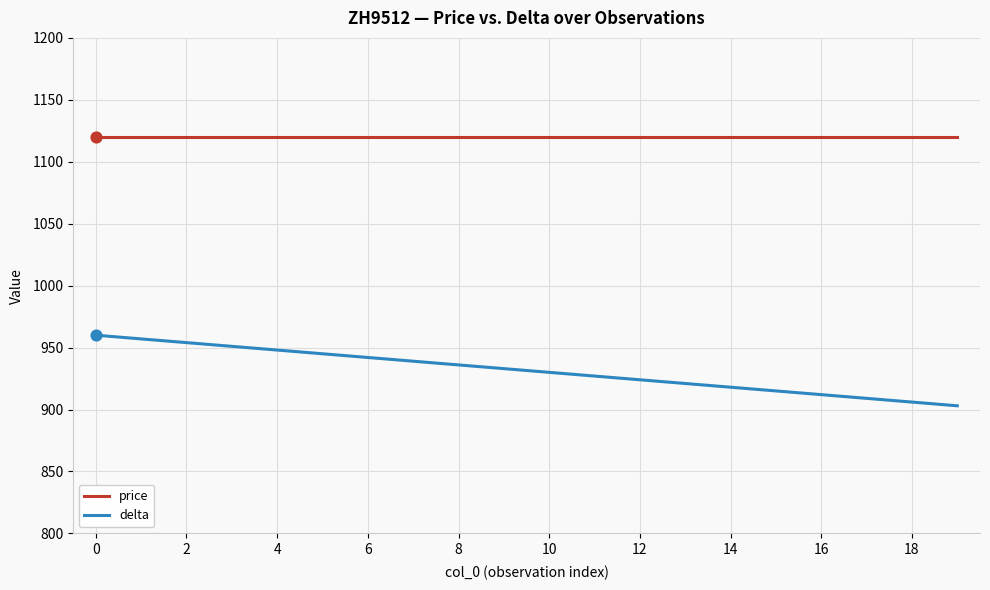

Which series has the largest total across all categories?

price